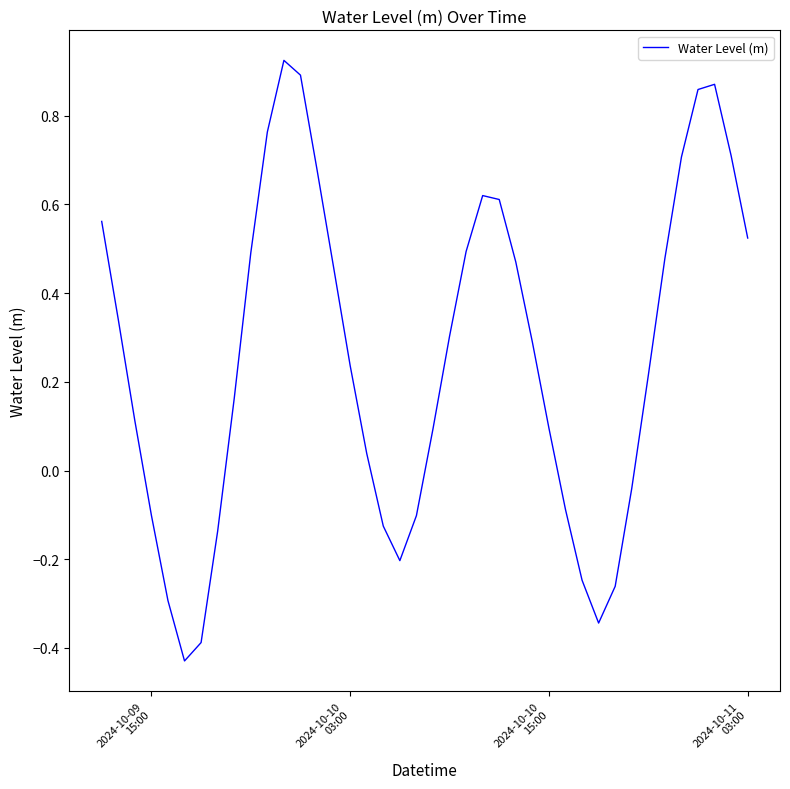

True or false: the data has more than 2 interior local peaks.

True